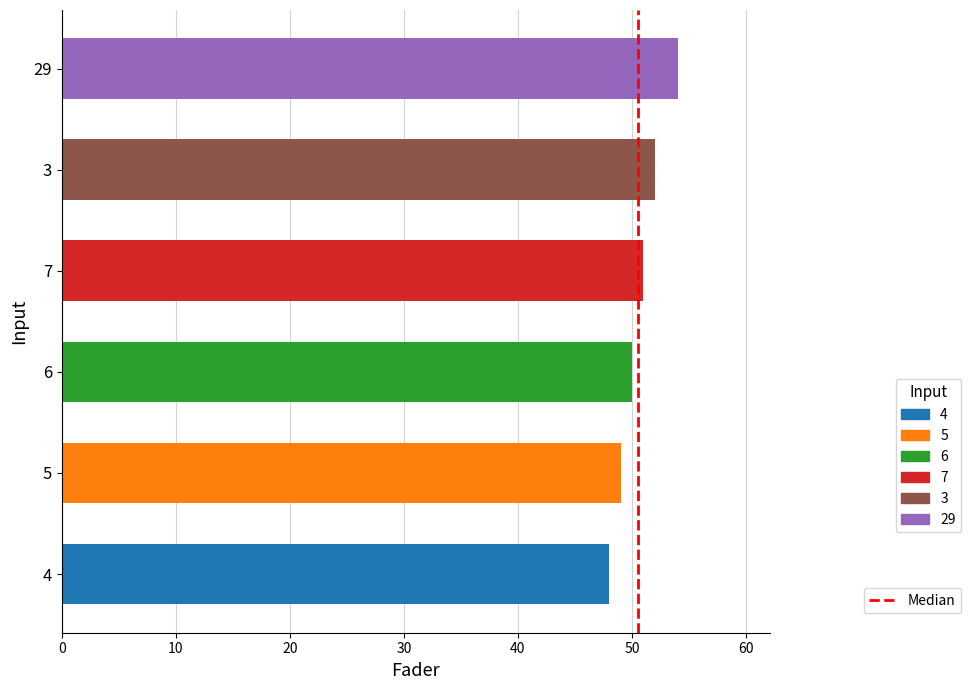

Is it true that the value at 5 is 49?

True